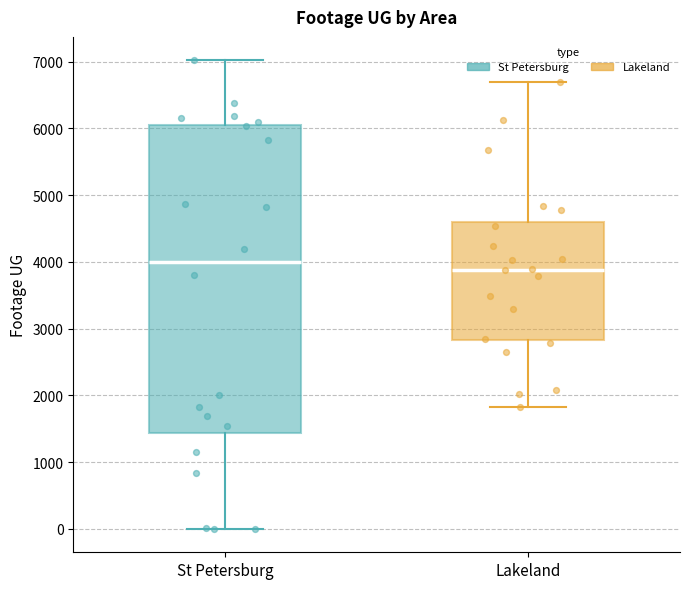

Which box's median line is the lowest?

Lakeland